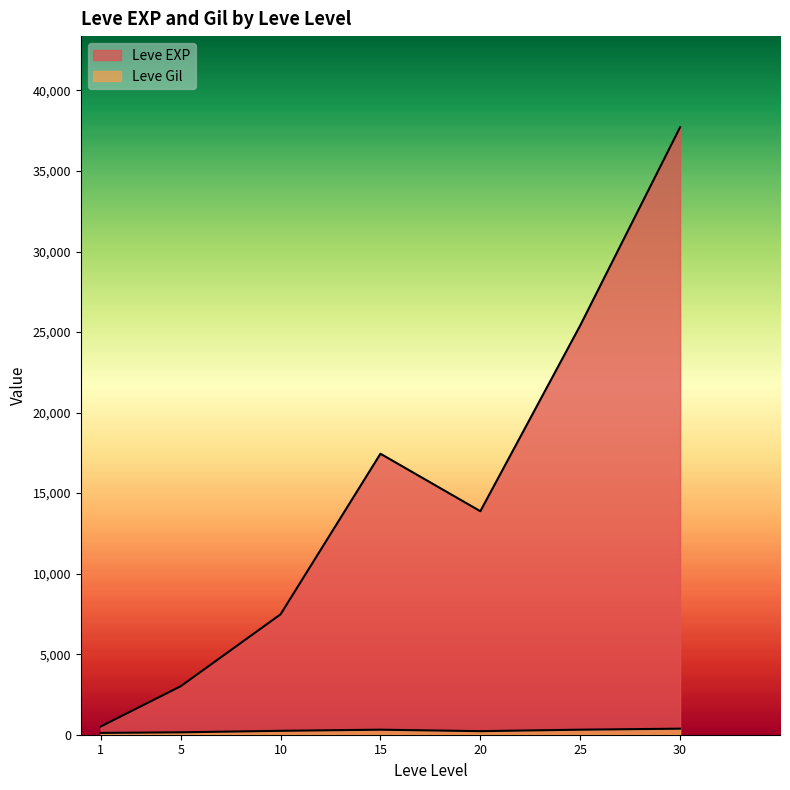

Which series ends up on top after the final intersection of Leve EXP and Leve Gil?

Leve EXP